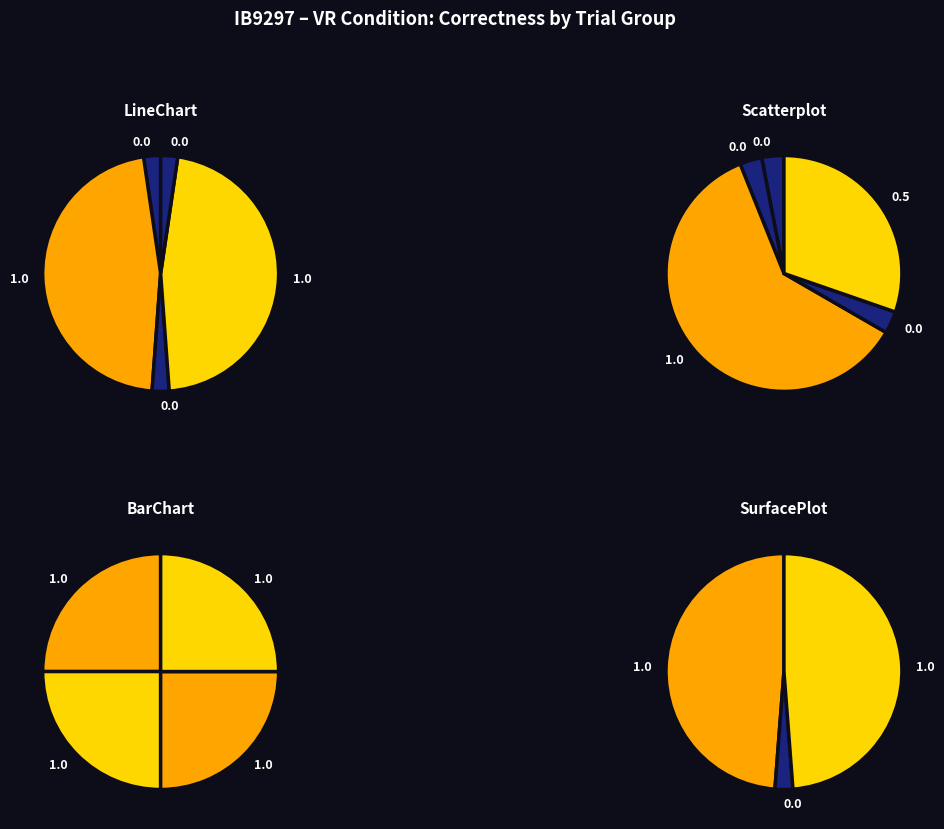

Does ScatterplotQ1 represent more than half of the total?

No